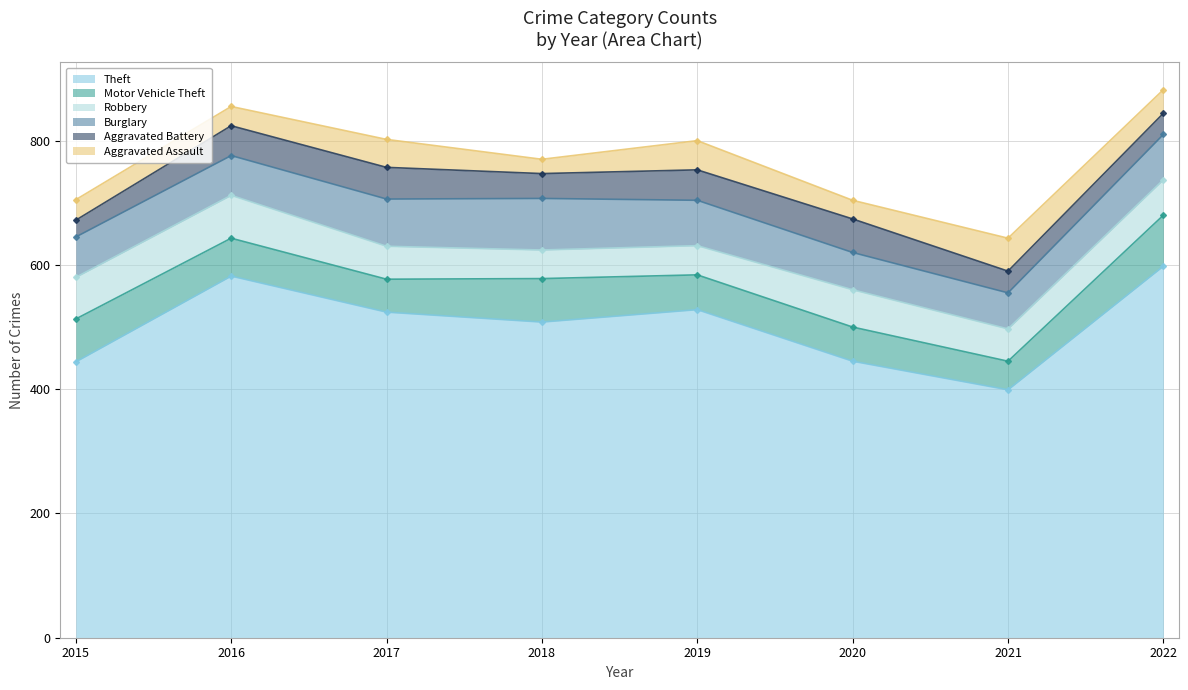

What are all the series names shown in the legend?

Theft, Motor Vehicle Theft, Robbery, Burglary, Aggravated Battery, Aggravated Assault